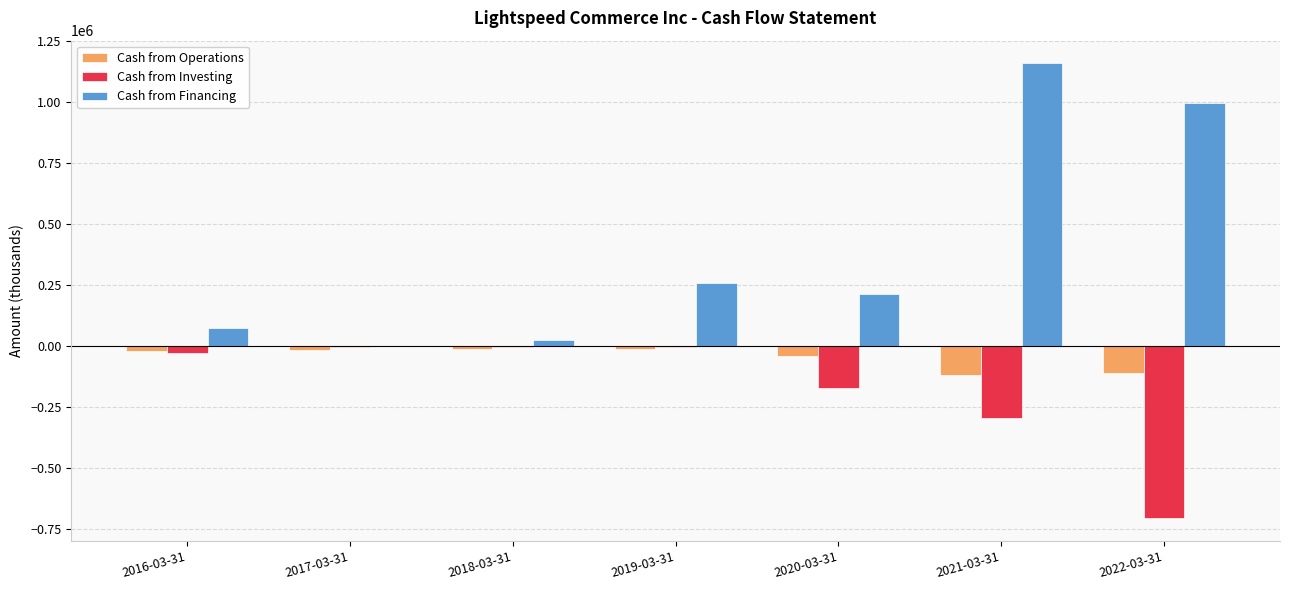

At which label does Cash from Financing reach its peak?

2021-03-31